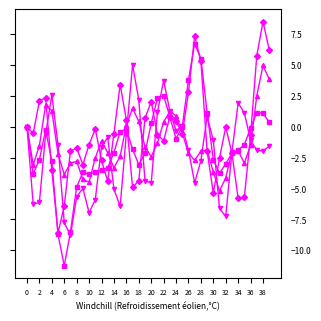

What is the maximum value shown in the chart?

8.5